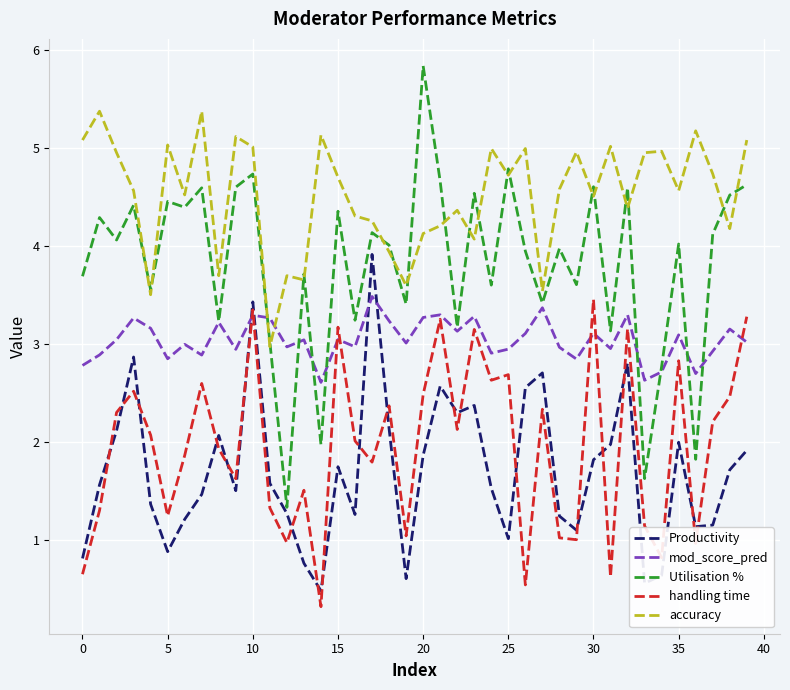

Which series has the largest total across all categories?

accuracy